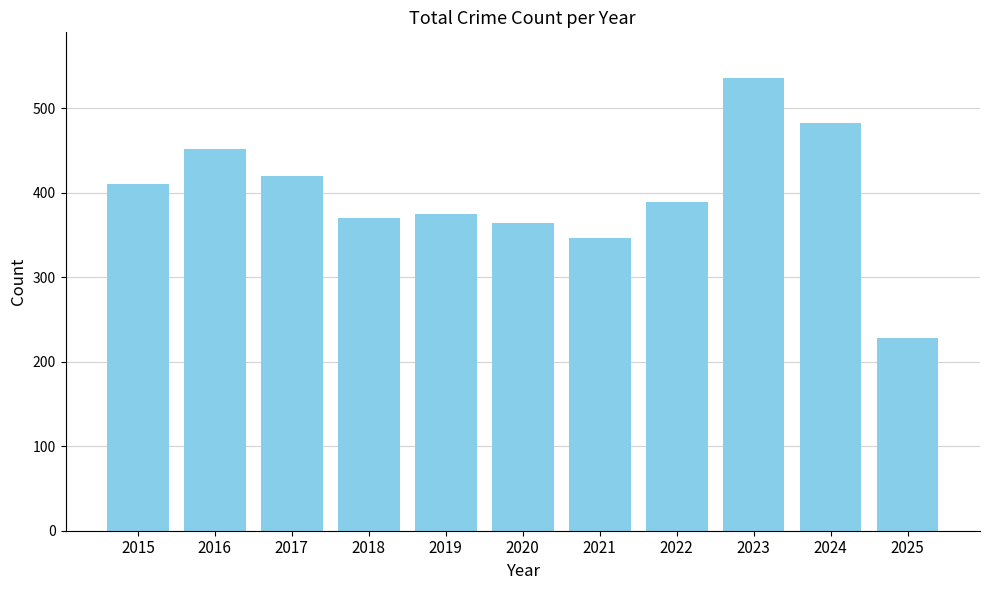

Reading left to right, list all the values displayed in this chart.

410	451	420	370	375	364	346	389	536	482	228